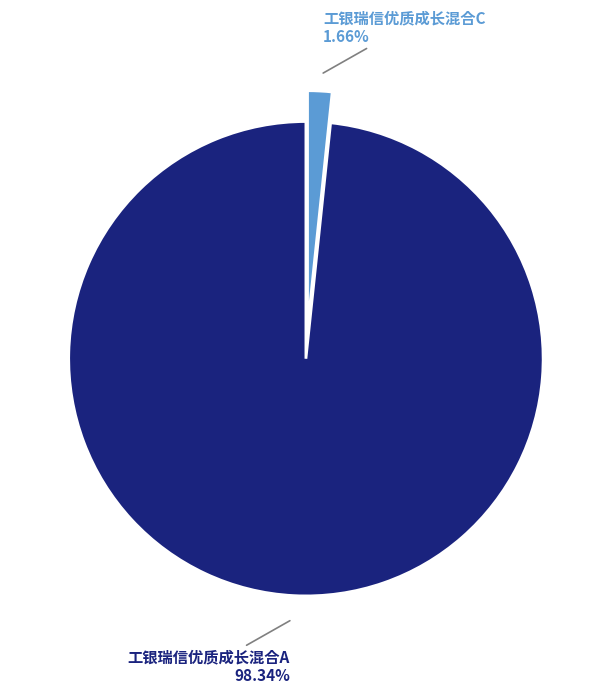

Does any single category account for the majority?

Yes